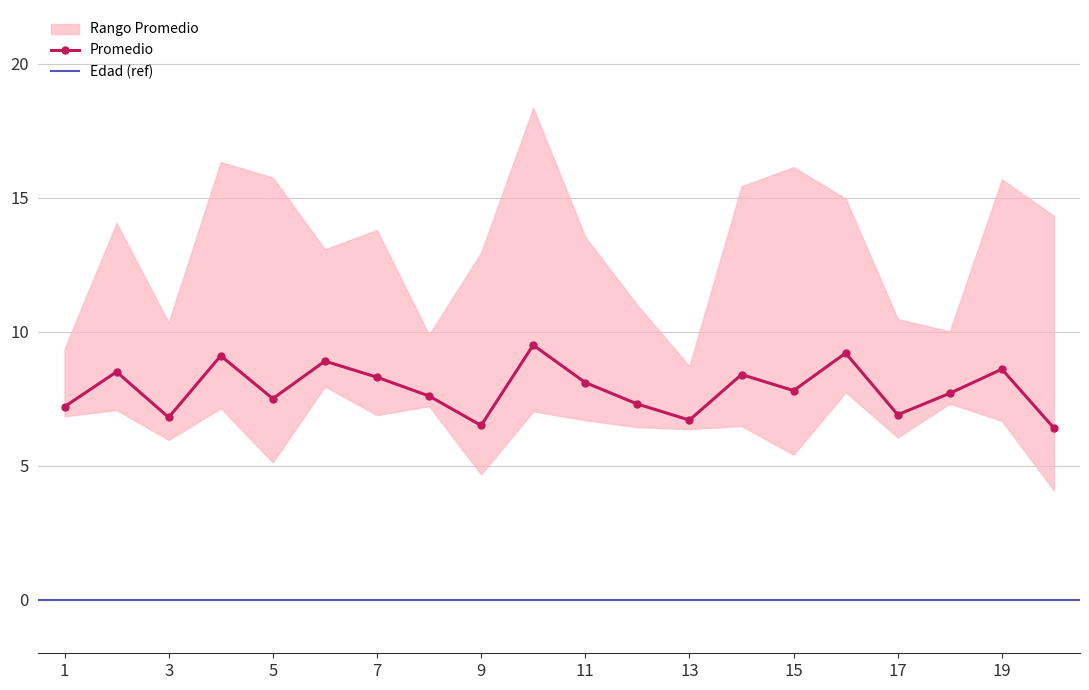

Between 14 and 7, which is larger?

14